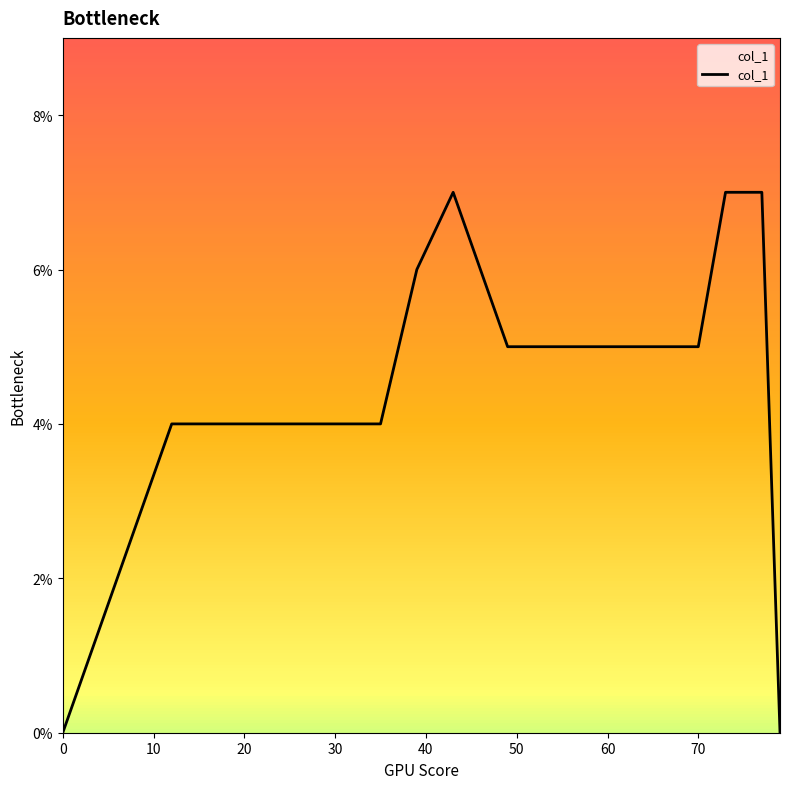

True or false: there are more than 2 points higher than both neighbors.

False